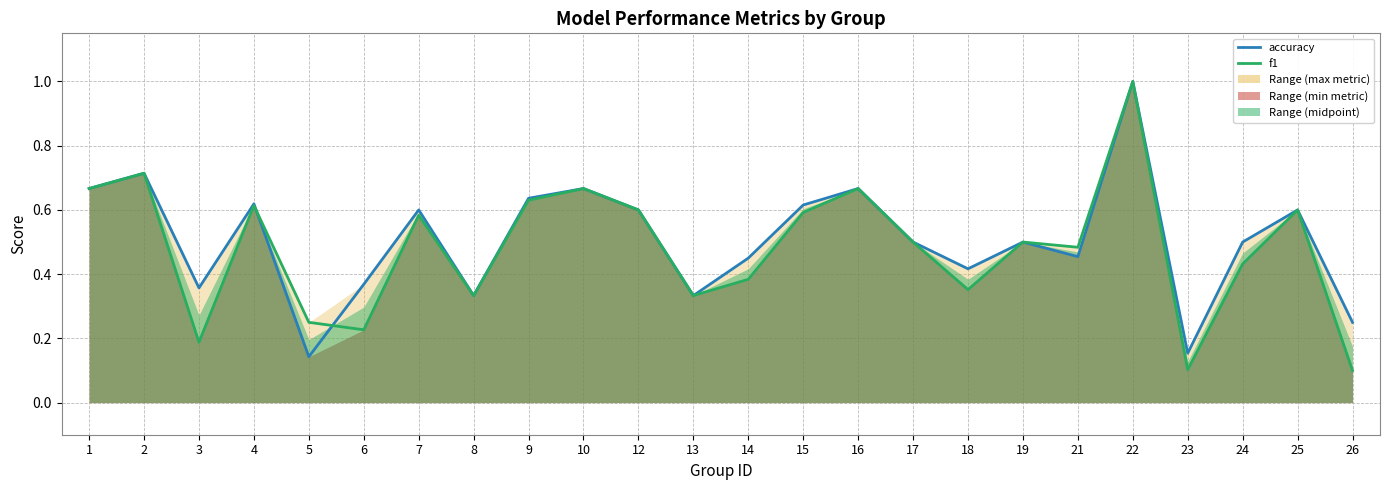

Where do f1 (line) and accuracy (line) first cross each other?

4 and 5